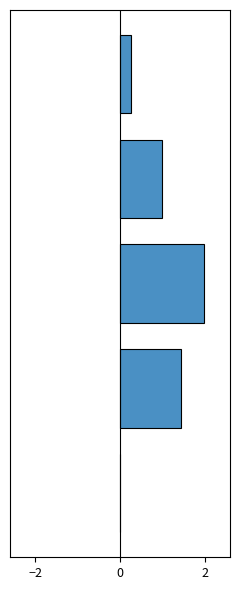

Is it true that the value at MSE is 0.3?

True